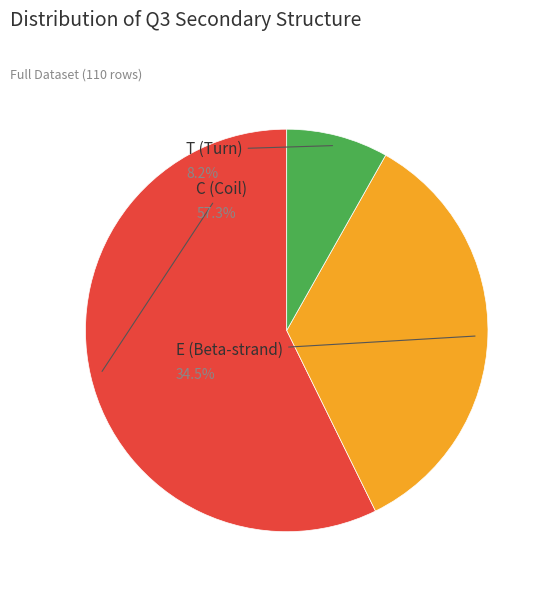

Is it true that T is 8% of the pie?

True